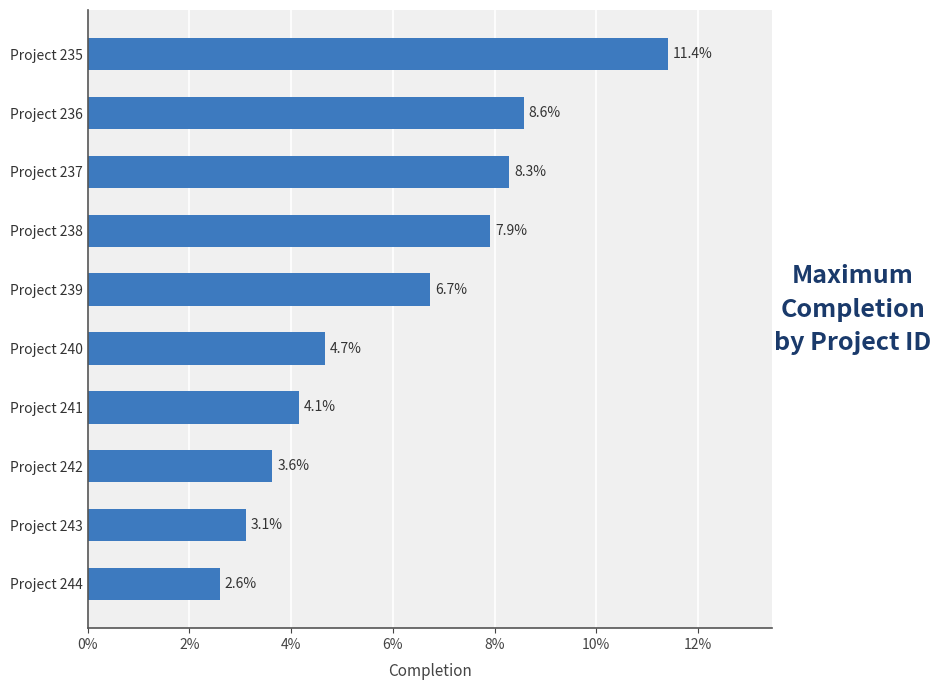

Are the bars horizontal?

Yes